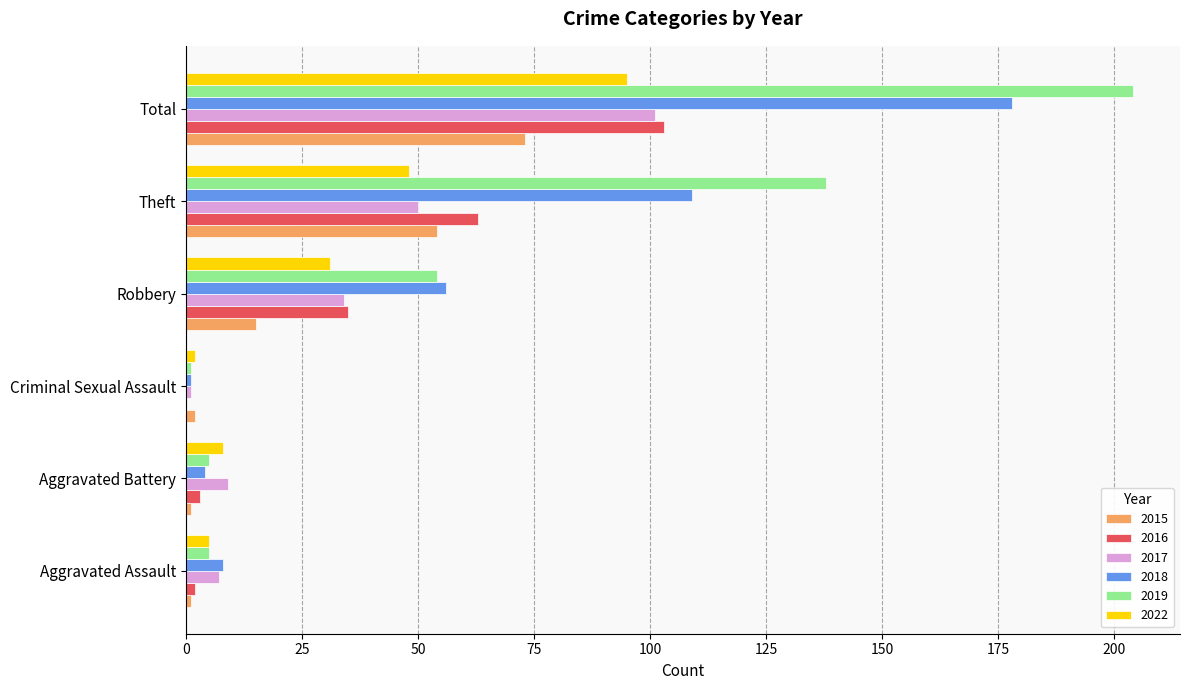

What is the sum of all 2022 values?

189